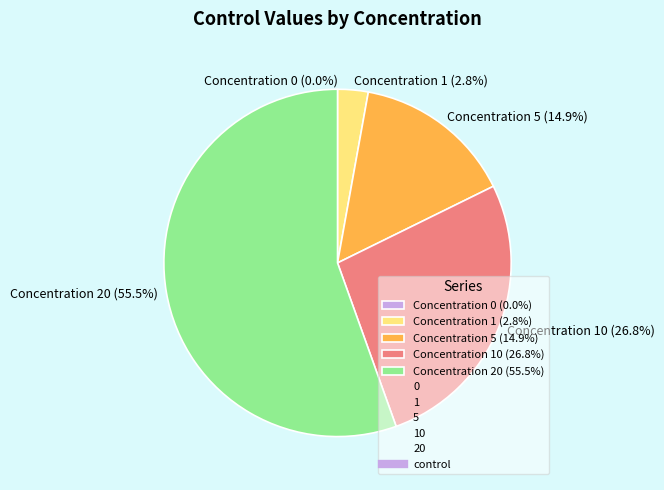

What portion of the pie excludes 1?

97.2%